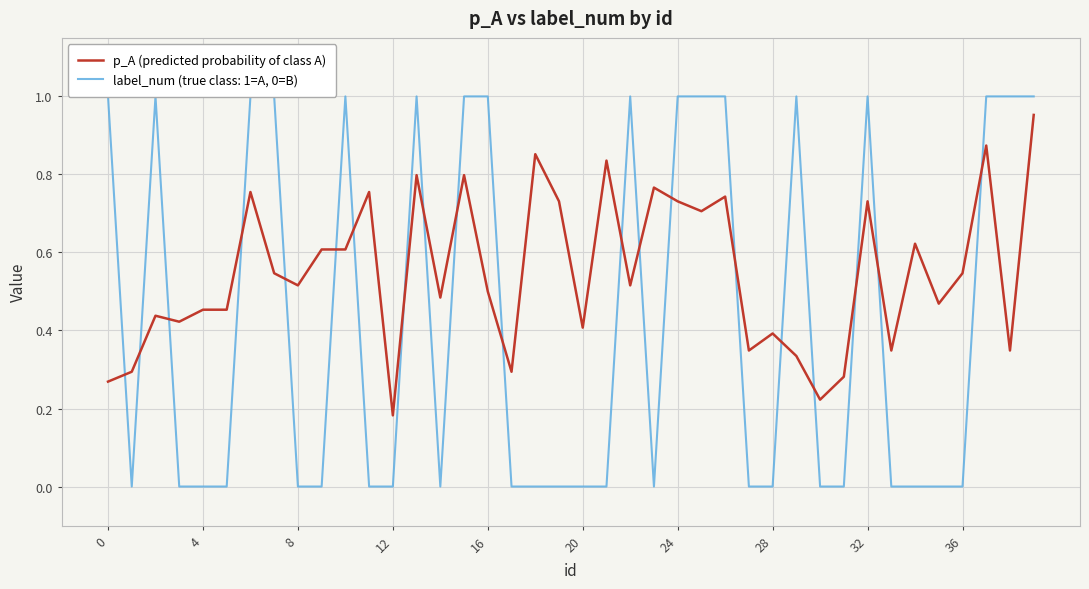

Reading left to right, list all the values displayed in this chart.

0.3	0.3	0.4	0.4	0.5	0.5	0.8	0.5	0.5	0.6	0.6	0.8	0.2	0.8	0.5	0.8	0.5	0.3	0.9	0.7	0.4	0.8	0.5	0.8	0.7	0.7	0.7	0.3	0.4	0.3	0.2	0.3	0.7	0.3	0.6	0.5	0.5	0.9	0.3	1.0